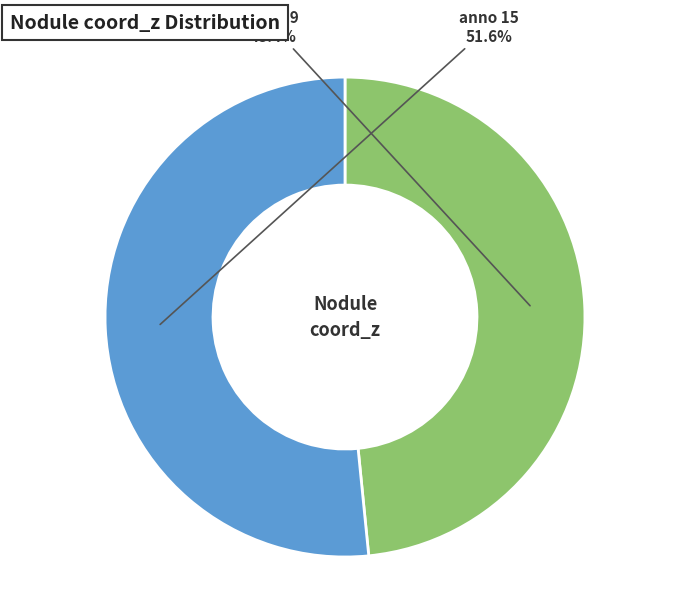

How many slices are in this pie chart?

2